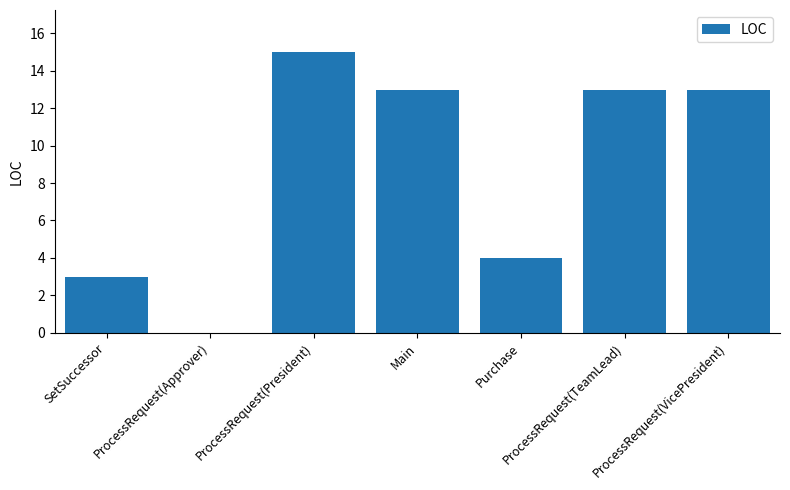

What is the maximum value shown in the chart?

15